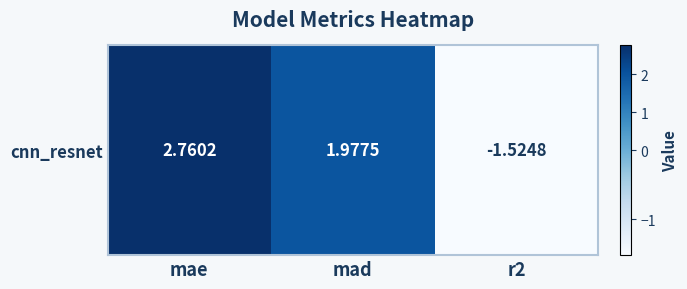

Count the number of categories in the chart.

3